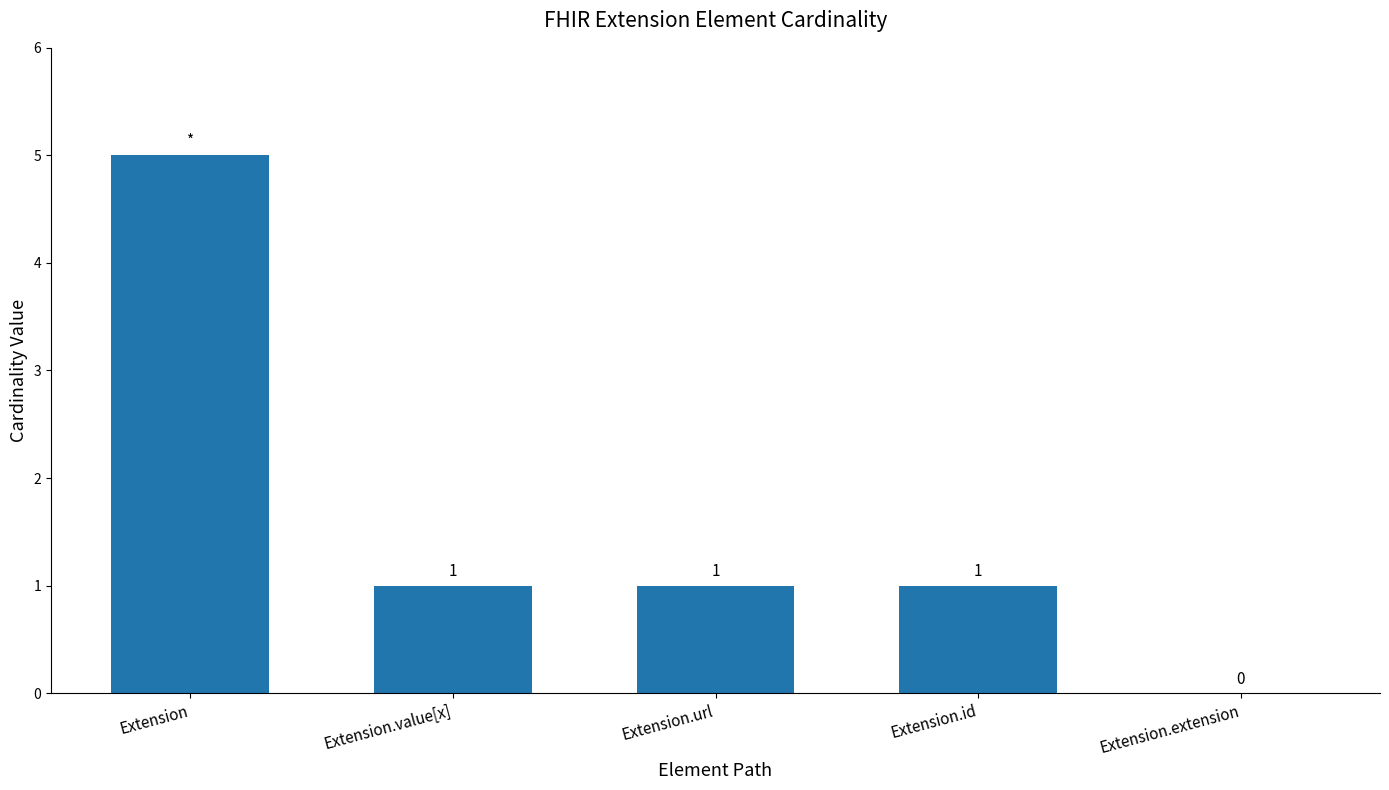

Count the number of categories in the chart.

5